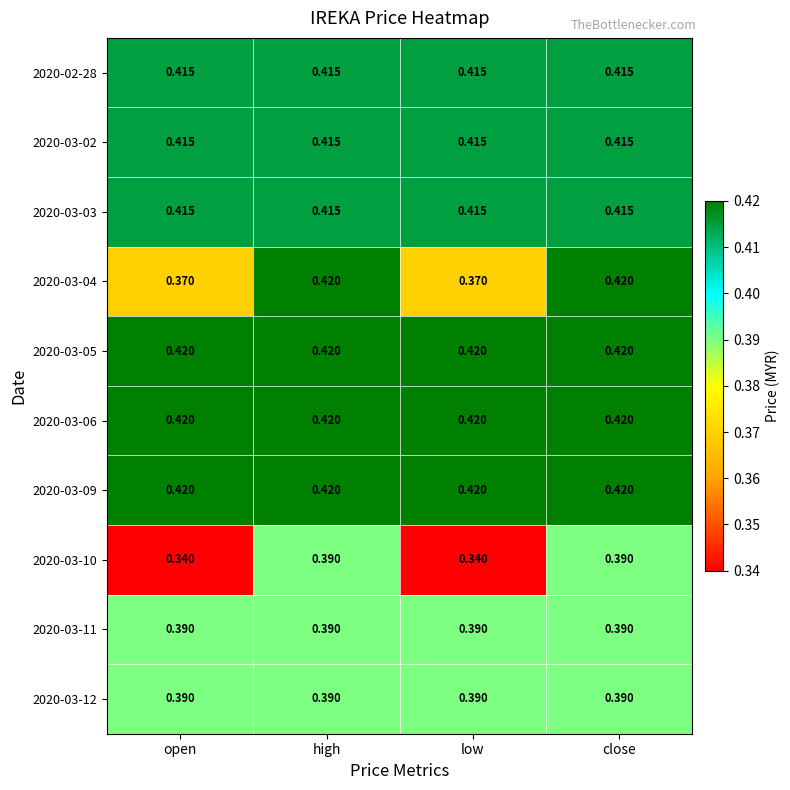

What is the total value across all series at high?

4.1